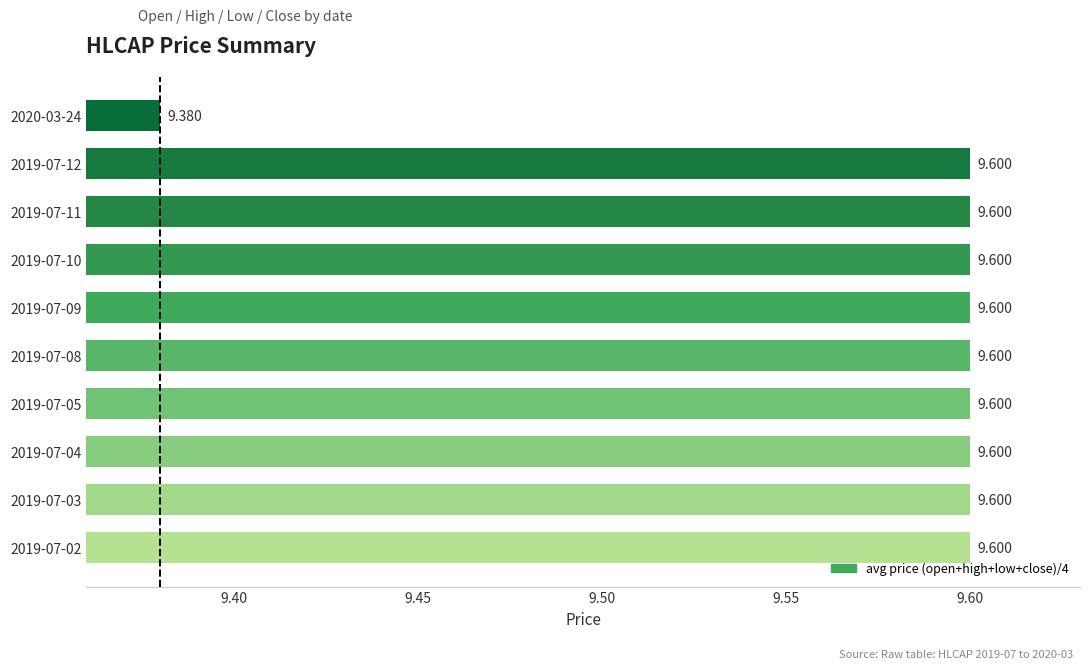

How many categories are shown in the chart?

10